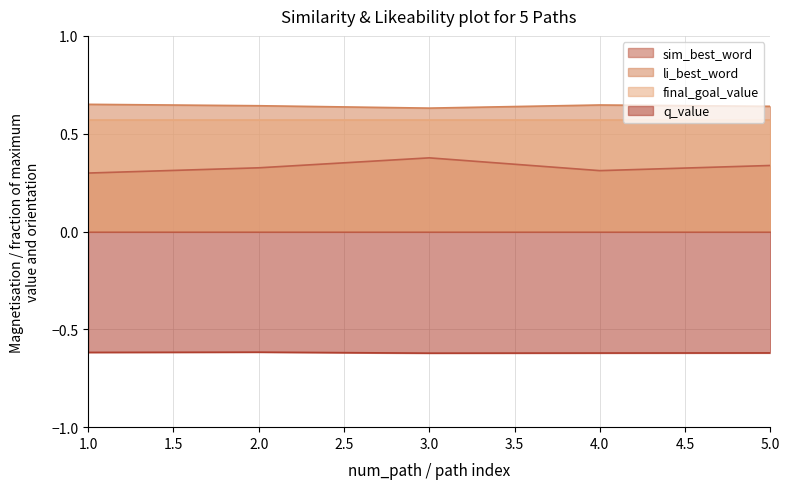

What is the total value across all series at 4.0?

0.9